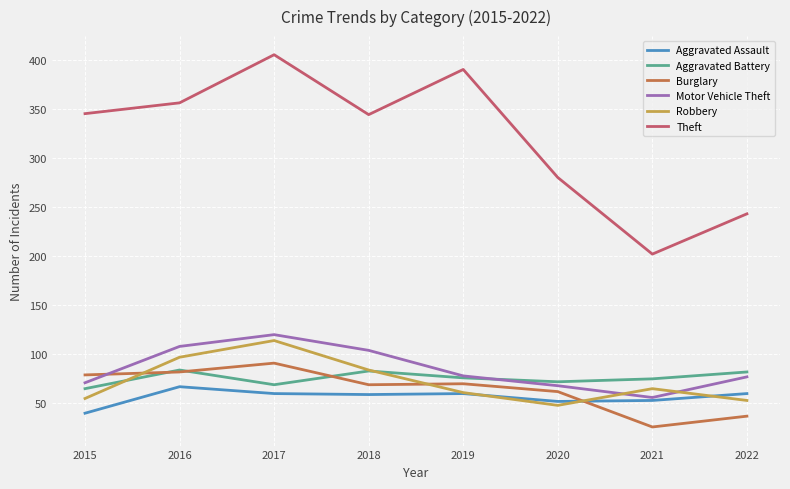

How many lines are shown in the chart?

6